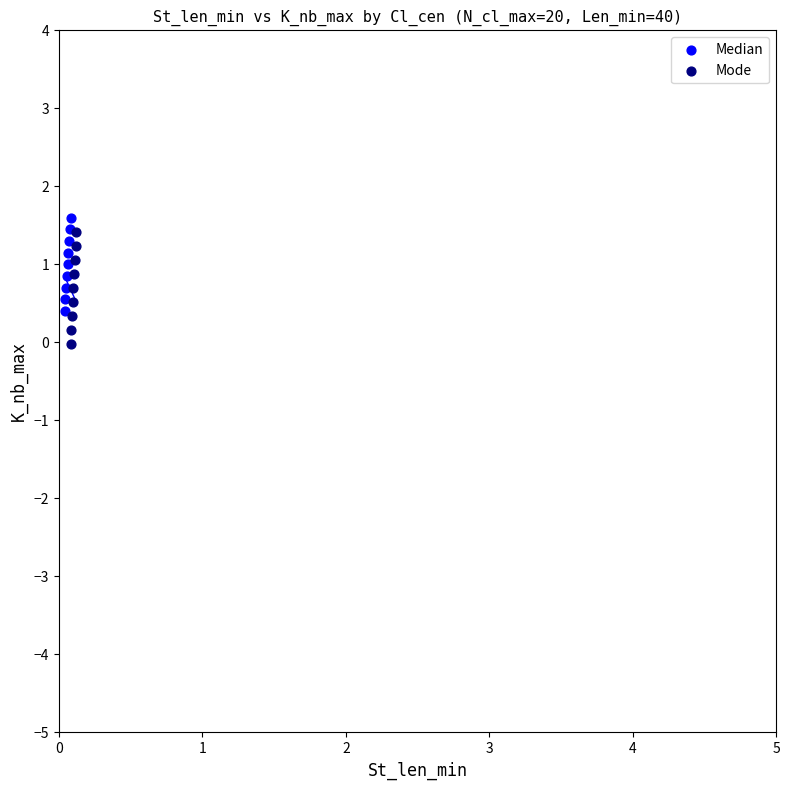

Which series has the widest spread of Y values?

Mode